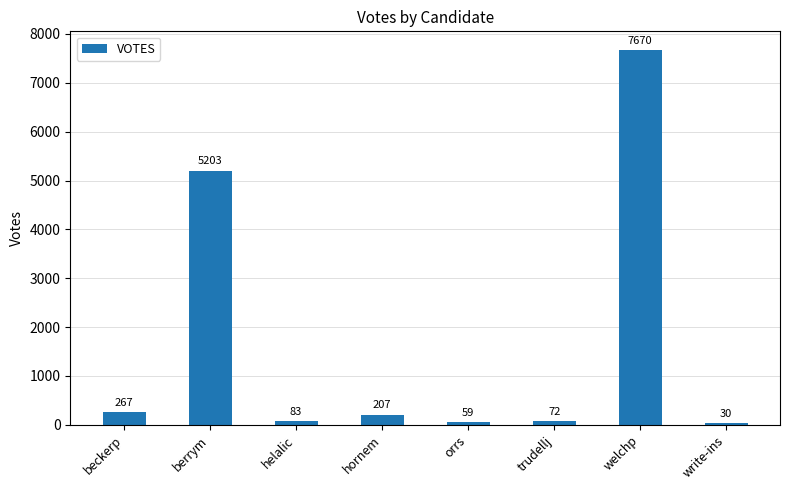

What is the change in value from beckerp to write-ins?

-237